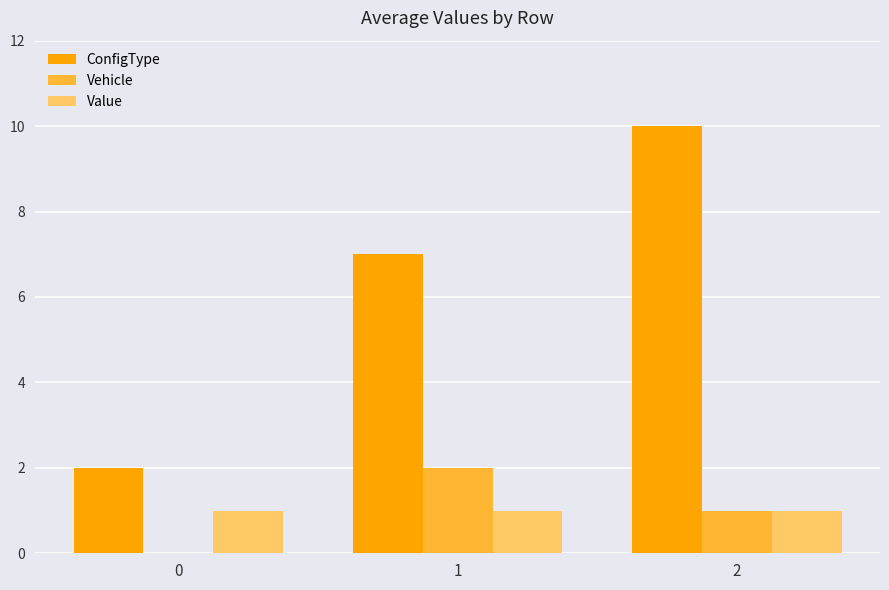

Reading left to right, extract all data points from this chart.

ConfigType: 2	7	10
Vehicle: 0	2	1
Value: 1	1	1